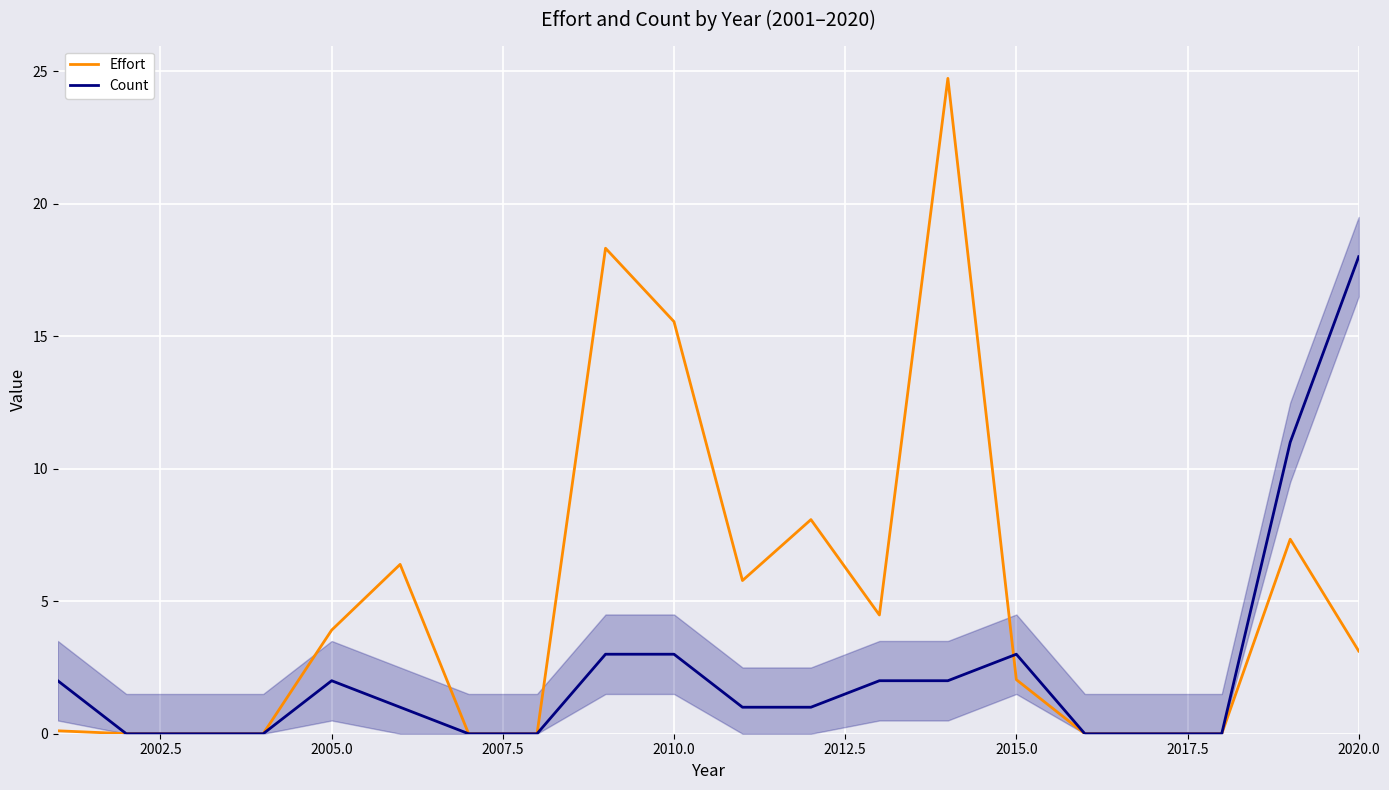

Which series has the largest range (max minus min)?

Effort